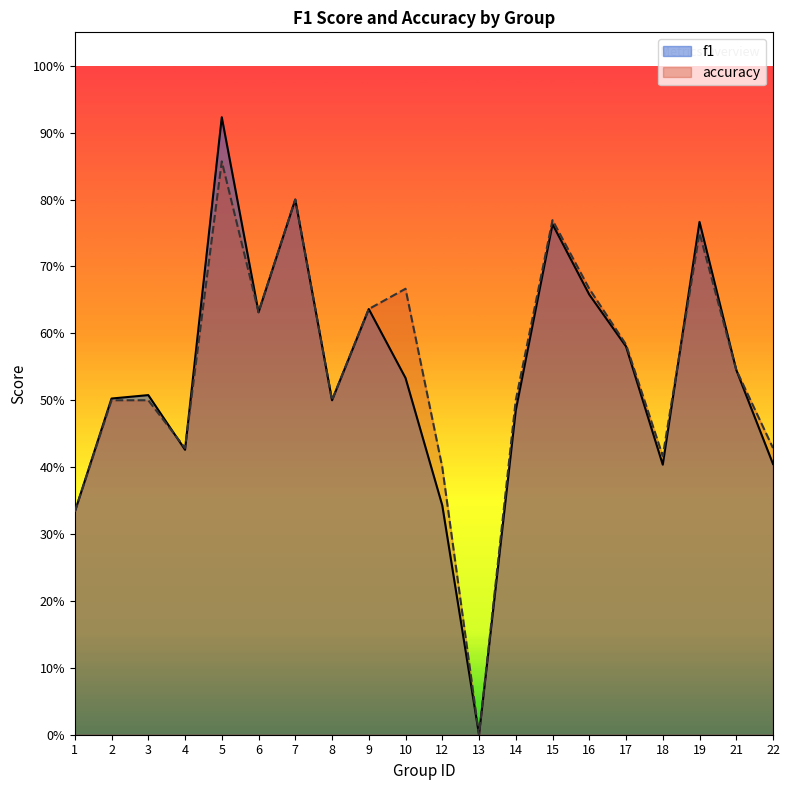

What are all the series names shown in the legend?

f1, accuracy